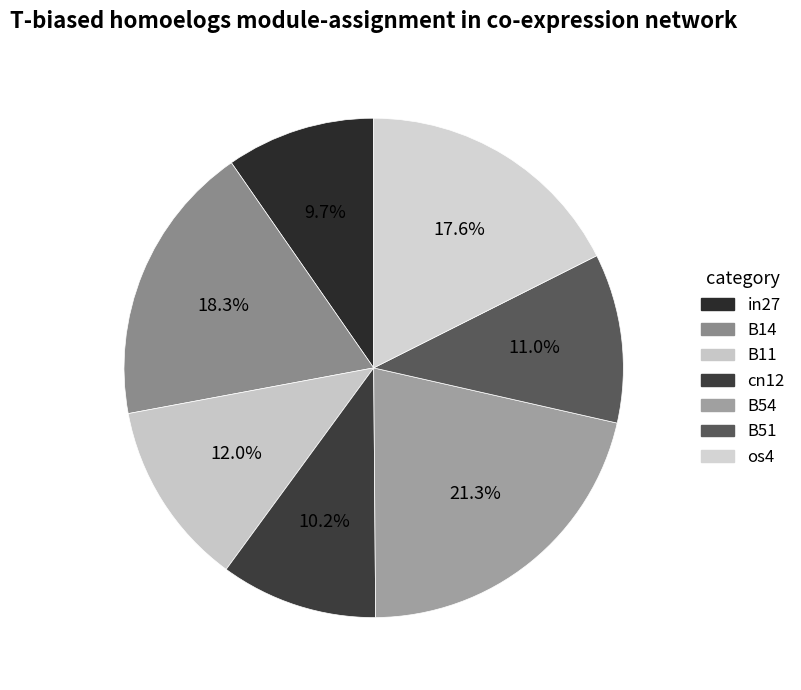

To the nearest percent, what is the difference between the B11 and B54 slice percentages?

9%